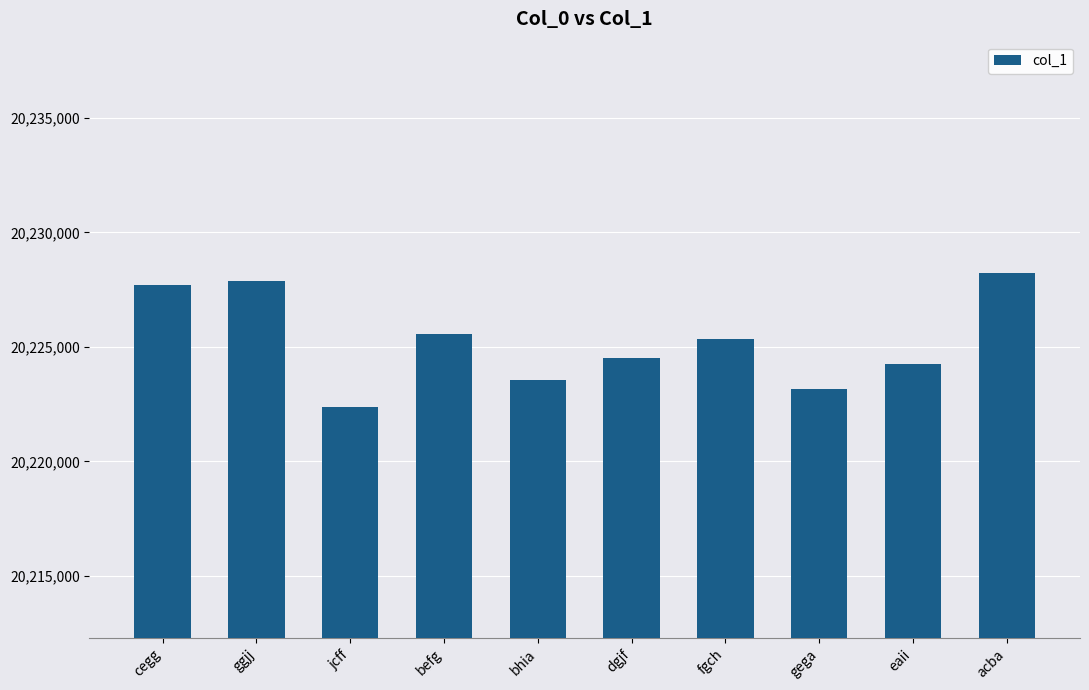

Reading left to right, extract all data points from this chart.

cegg=20227723	ggjj=20227898	jcff=20222394	befg=20225551	bhia=20223562	dgjf=20224521	fgch=20225354	gega=20223162	eaii=20224240	acba=20228213